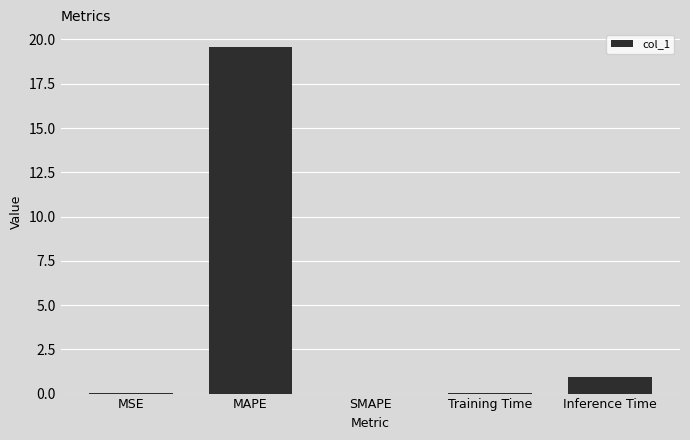

Is it true that the value at SMAPE is 0.0?

True